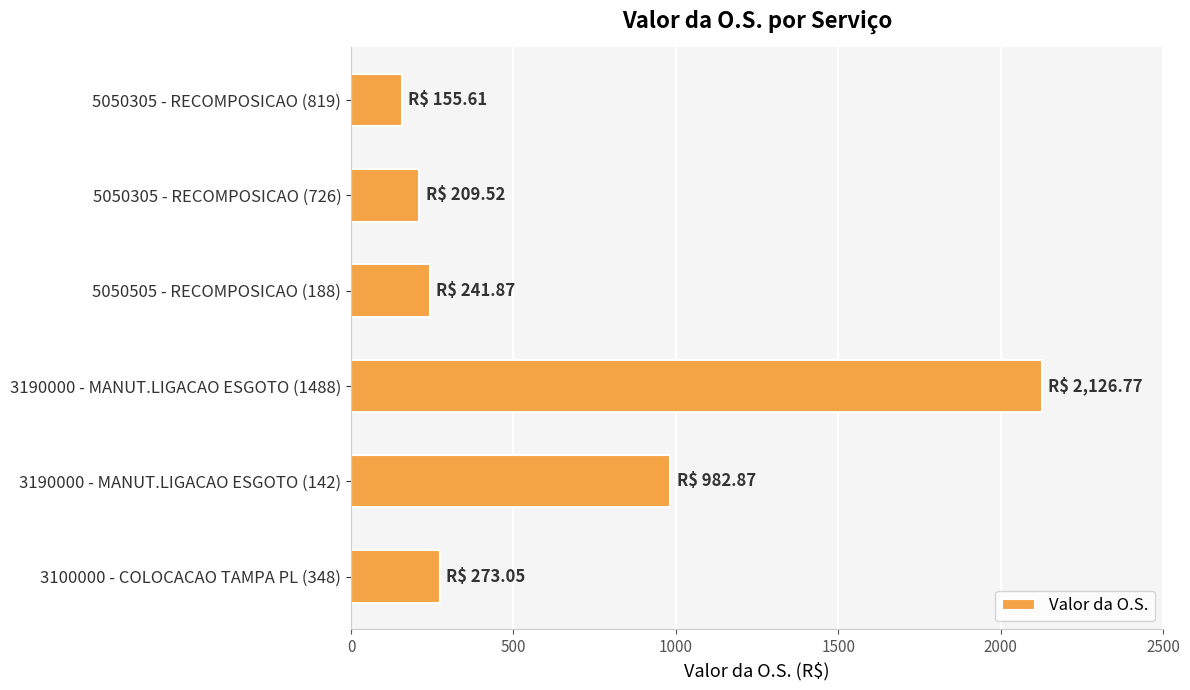

True or false: the data shows 155.6 at 5050305 - RECOMPOSICAO (819).

True